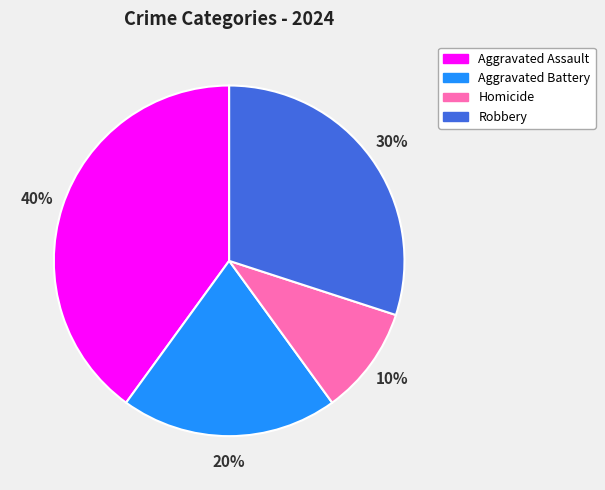

Is Aggravated Battery the majority of the pie?

No